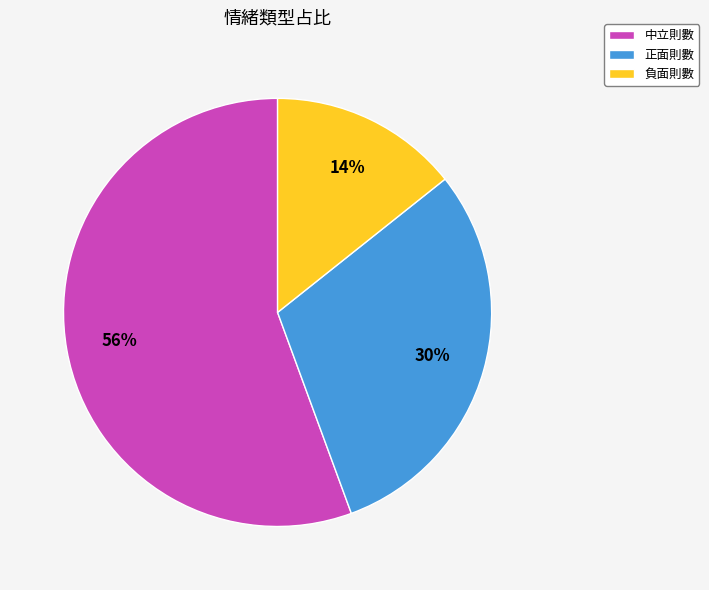

To the nearest percent, what portion does 中立則數 represent?

56%